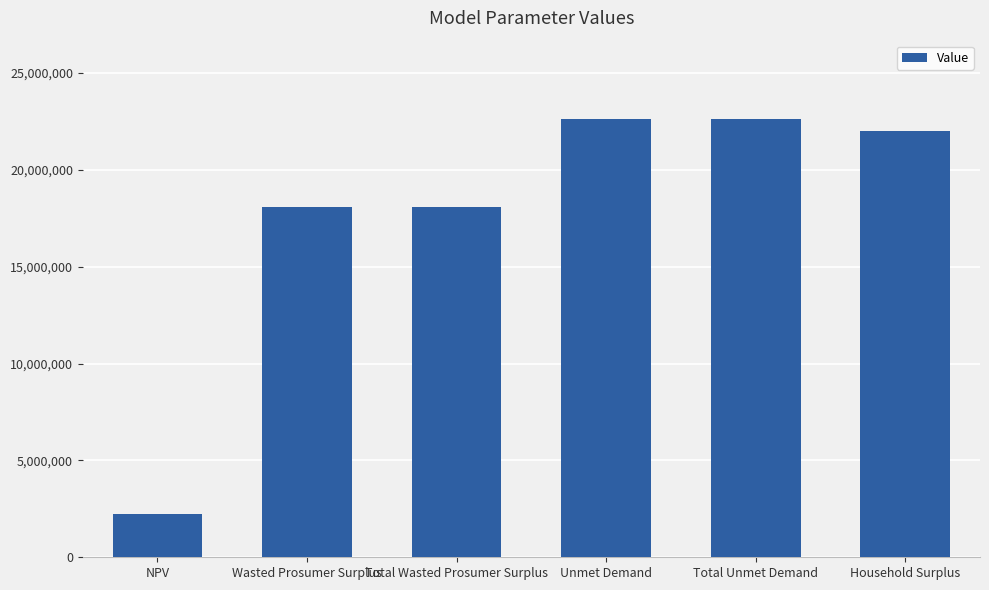

What is the minimum value shown in the chart?

2249858.2